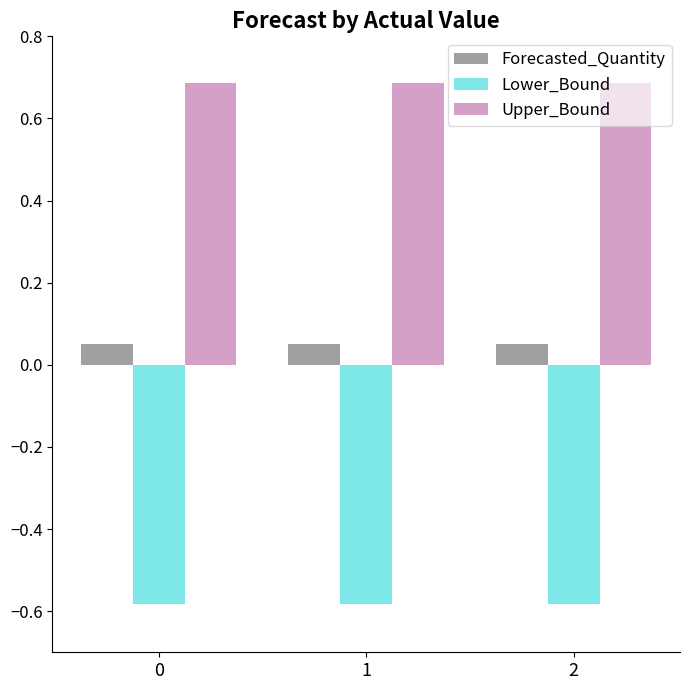

Is it true that Forecasted_Quantity equals 0.0 at 0?

False